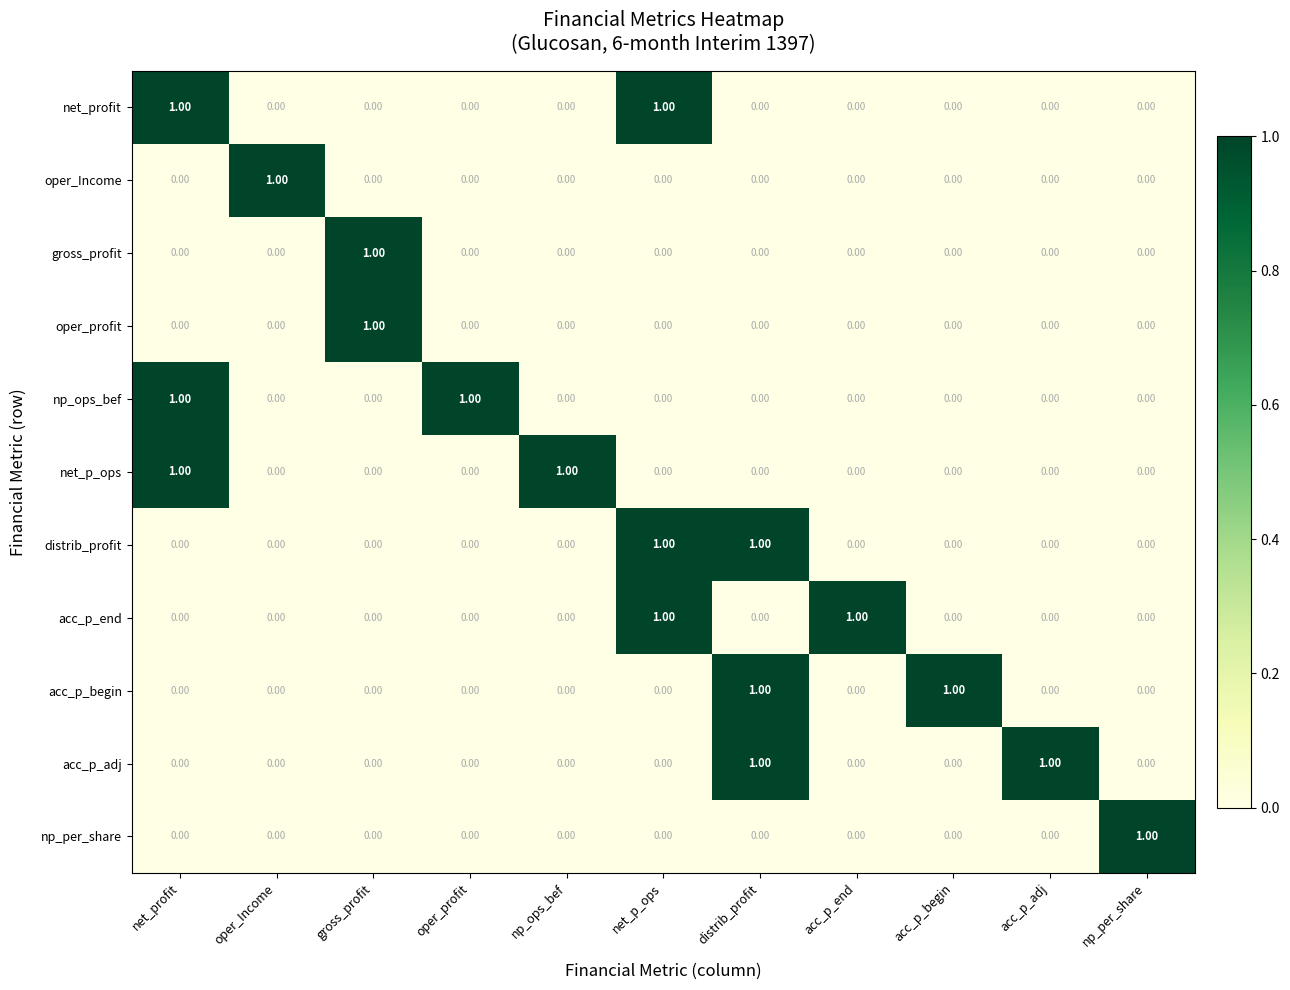

How many categories are shown in the chart?

11